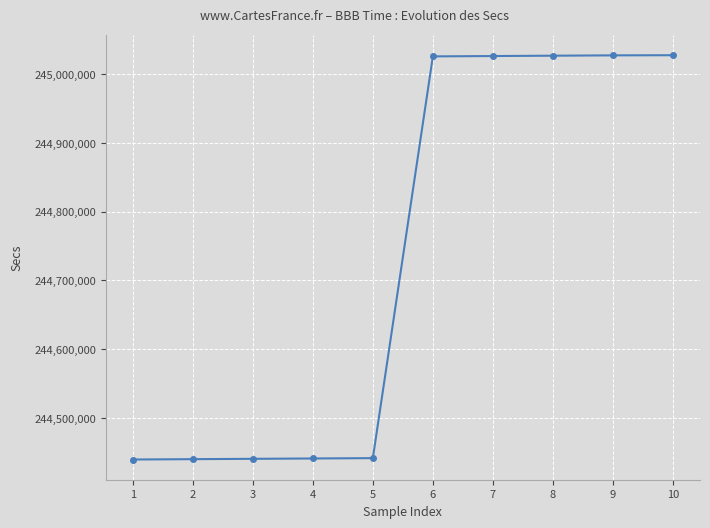

What is the greatest value displayed?

245027100